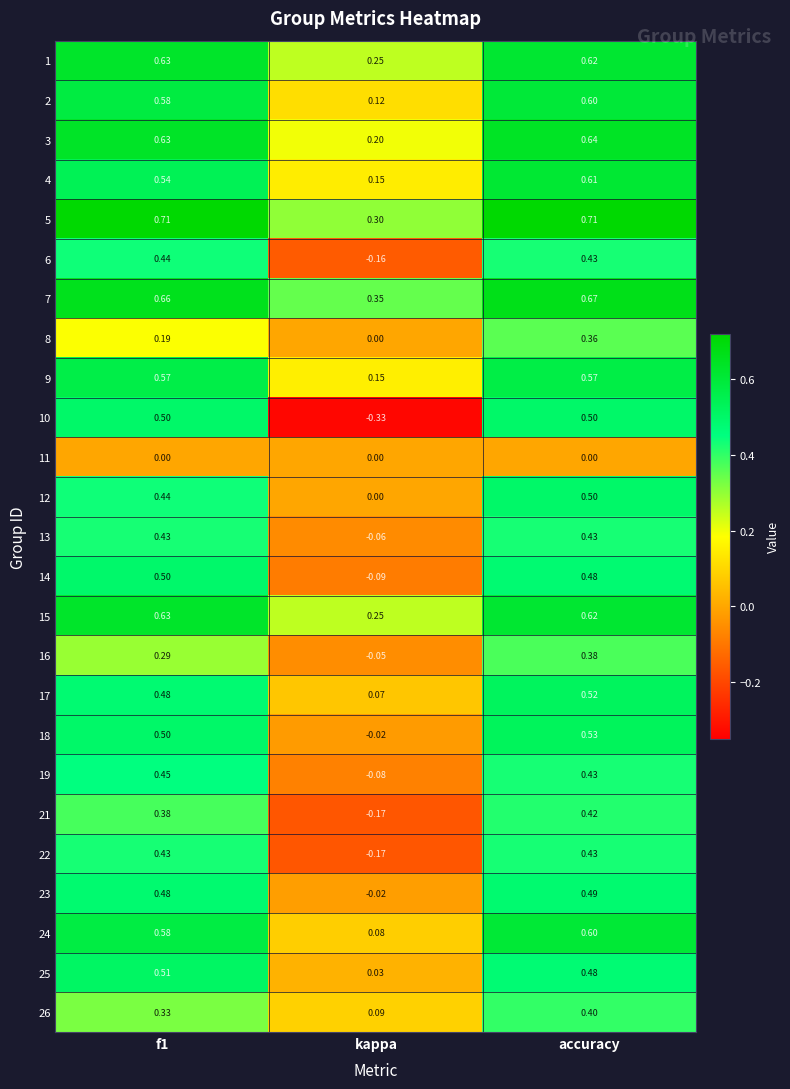

At which label is 24 closest to 0?

kappa